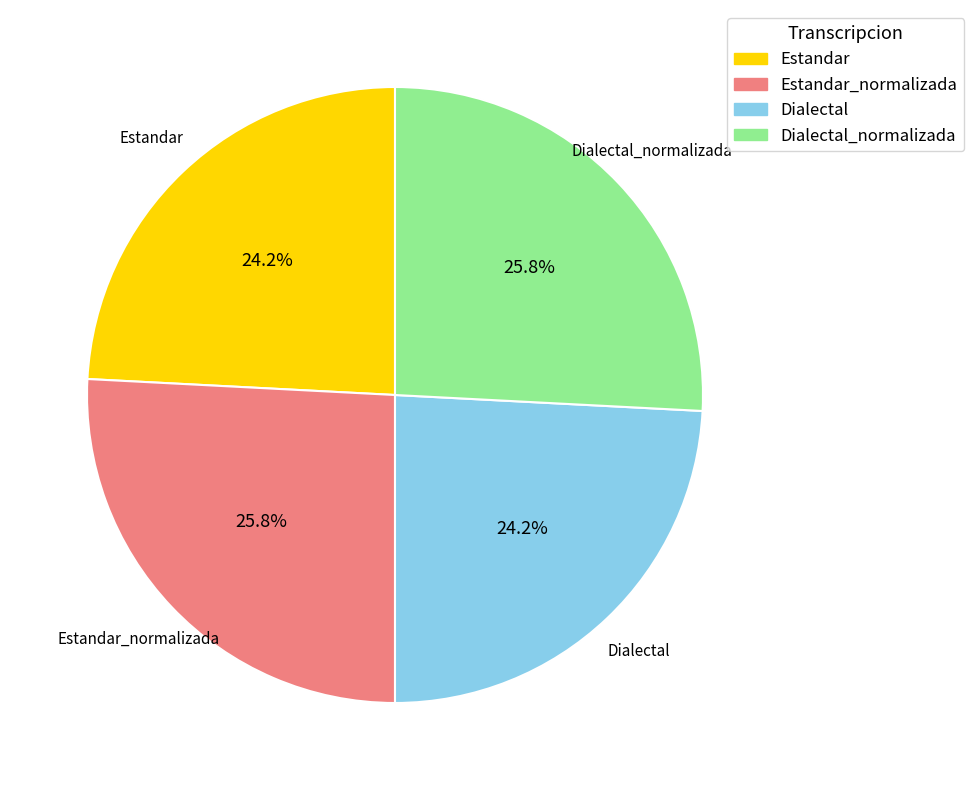

Which has a higher value, Dialectal or Dialectal_normalizada?

Dialectal_normalizada